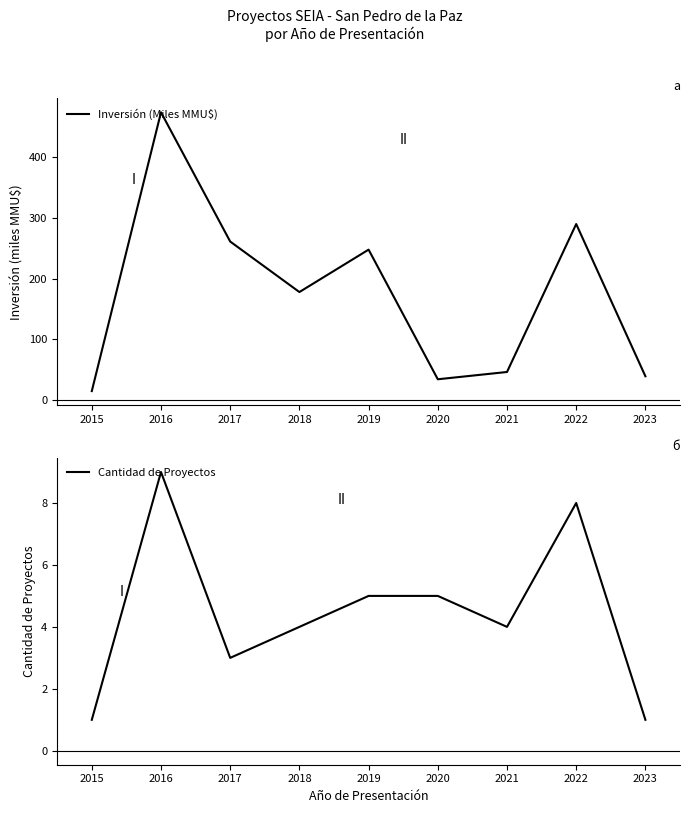

True or false: Cantidad de Proyectos has more than 1 points higher than both neighbors.

True